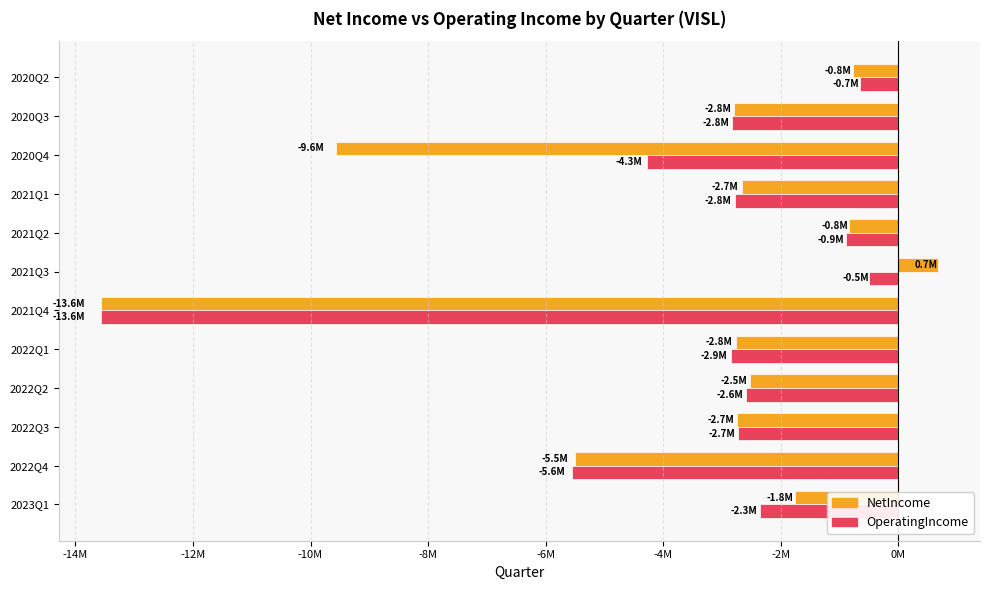

At which label does NetIncome reach its minimum?

2021Q4